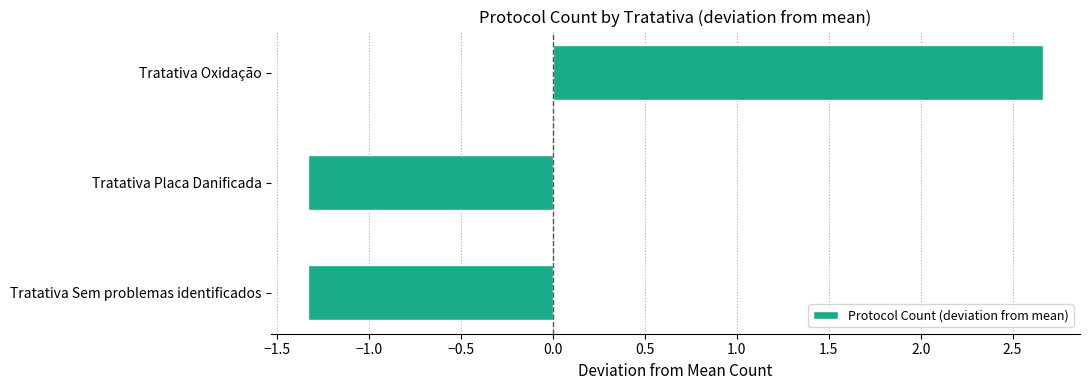

What is the maximum value shown in the chart?

2.7